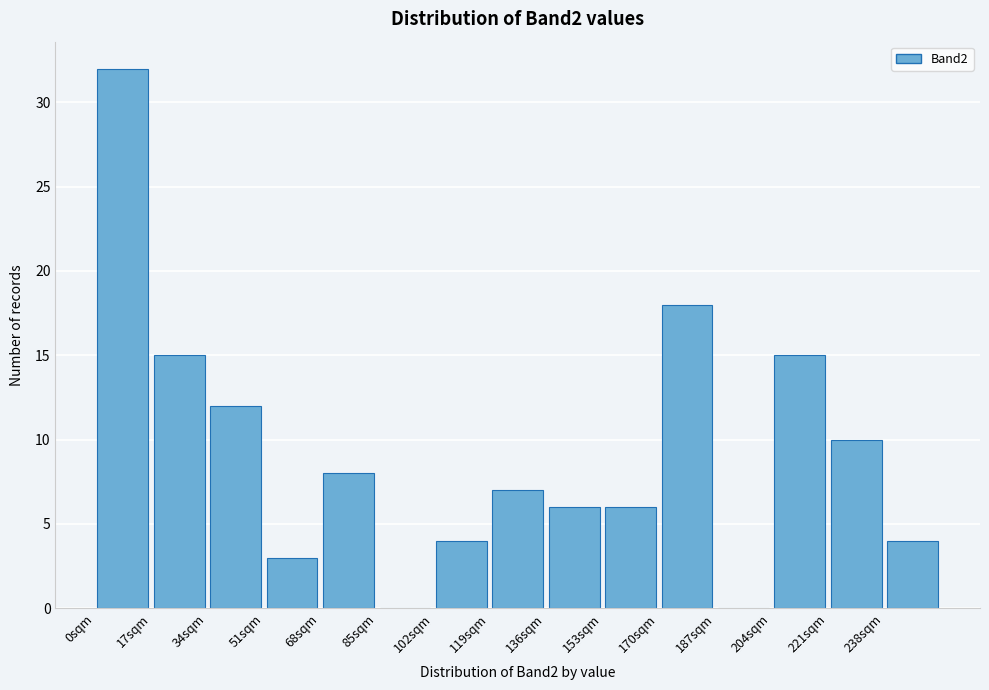

How tall is the bar that spans 102 to 119 on the x-axis? Neither the bar edges nor the heights are printed on the chart, so give them approximately, as read against the axes.

4